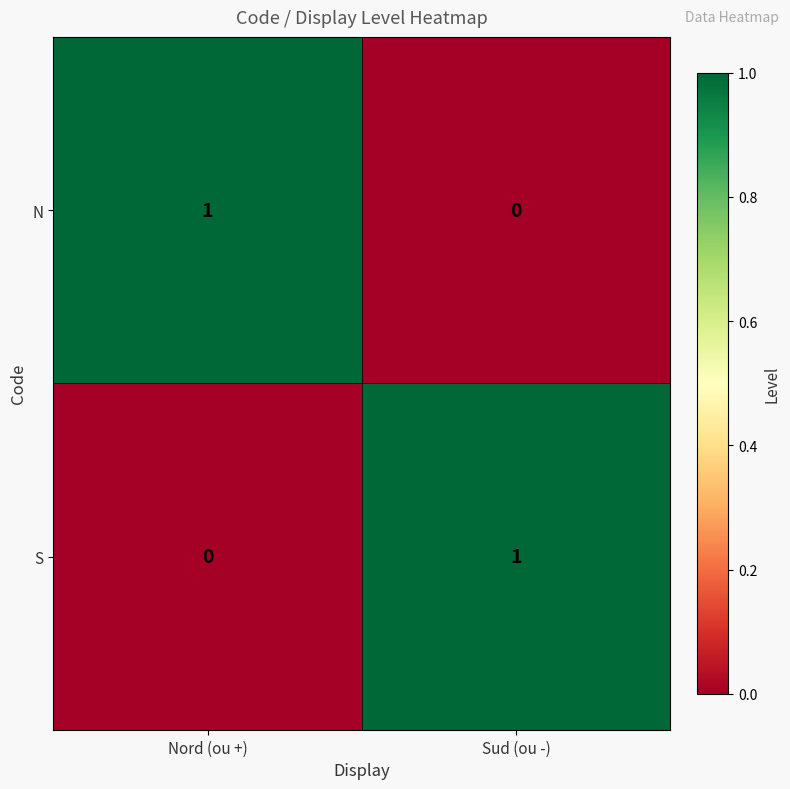

At Nord (ou +), list the series in order from largest to smallest.

N, S